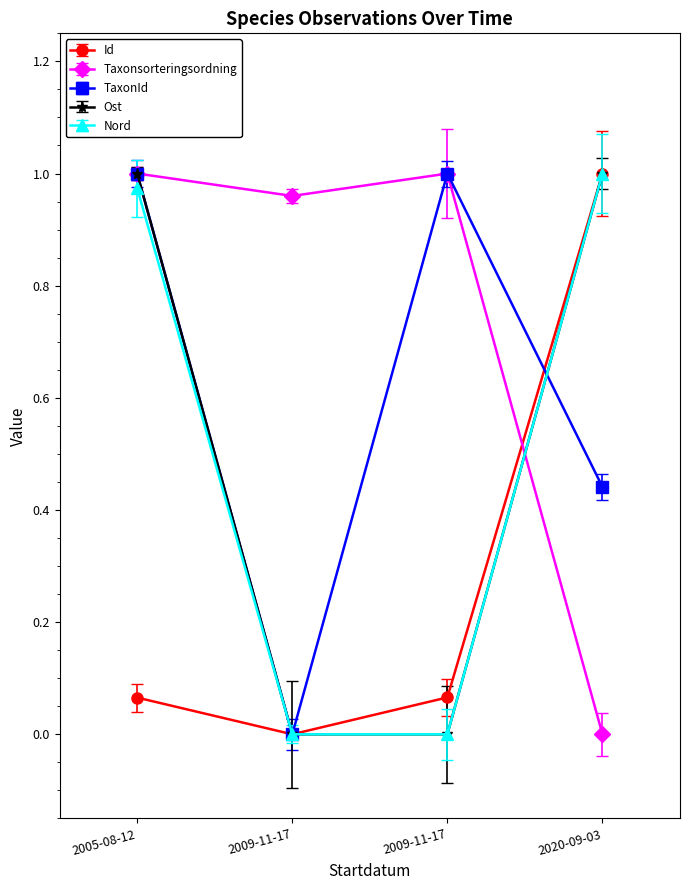

What is the label of the 3rd point from the right?

2009-11-17